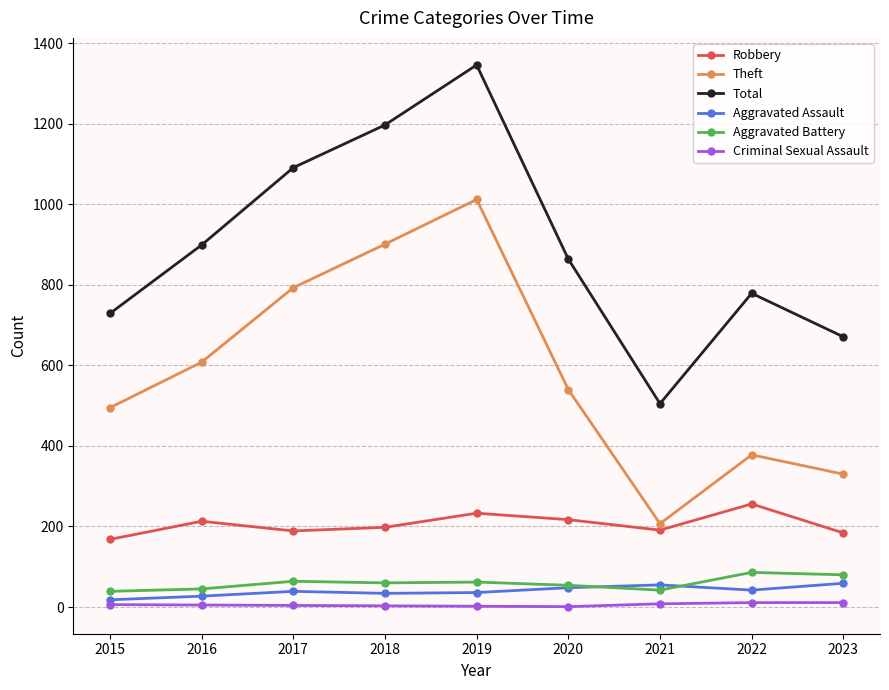

The Theft series shows 790 at 2020. True or false?

False